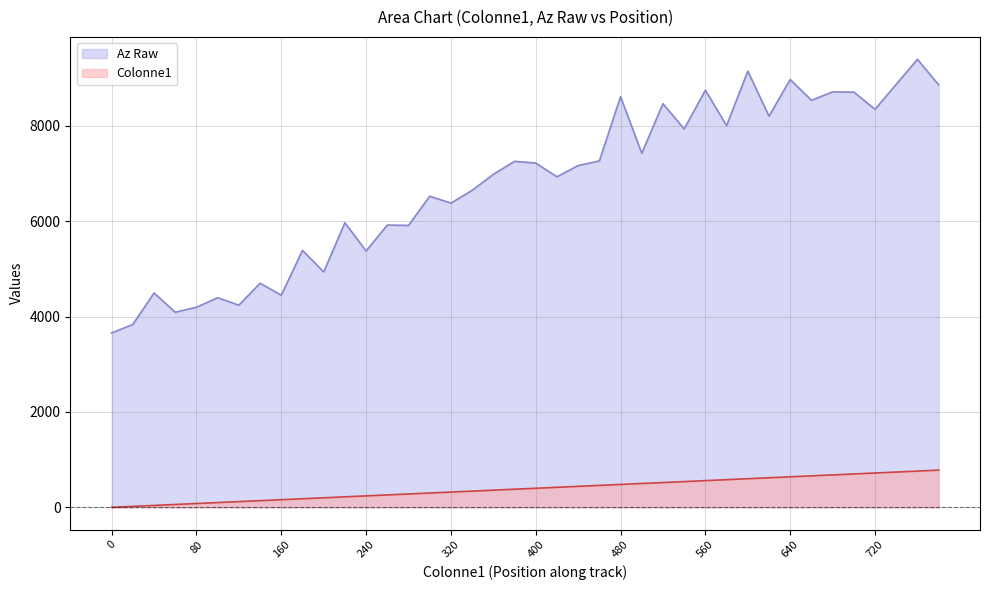

How many lines are shown in the chart?

2